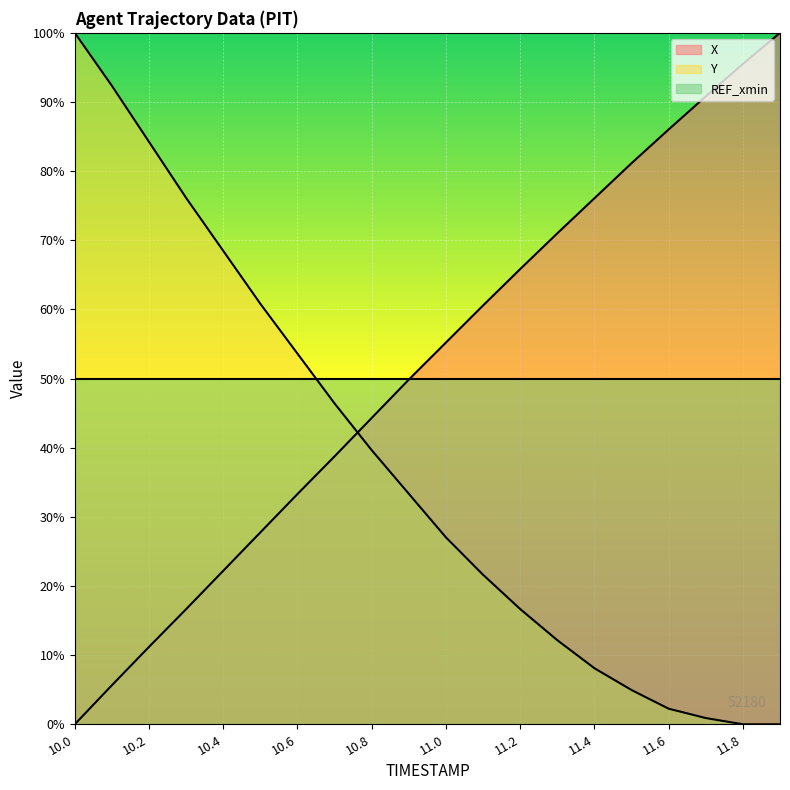

The Y series shows 40.9 at 11.0. True or false?

False